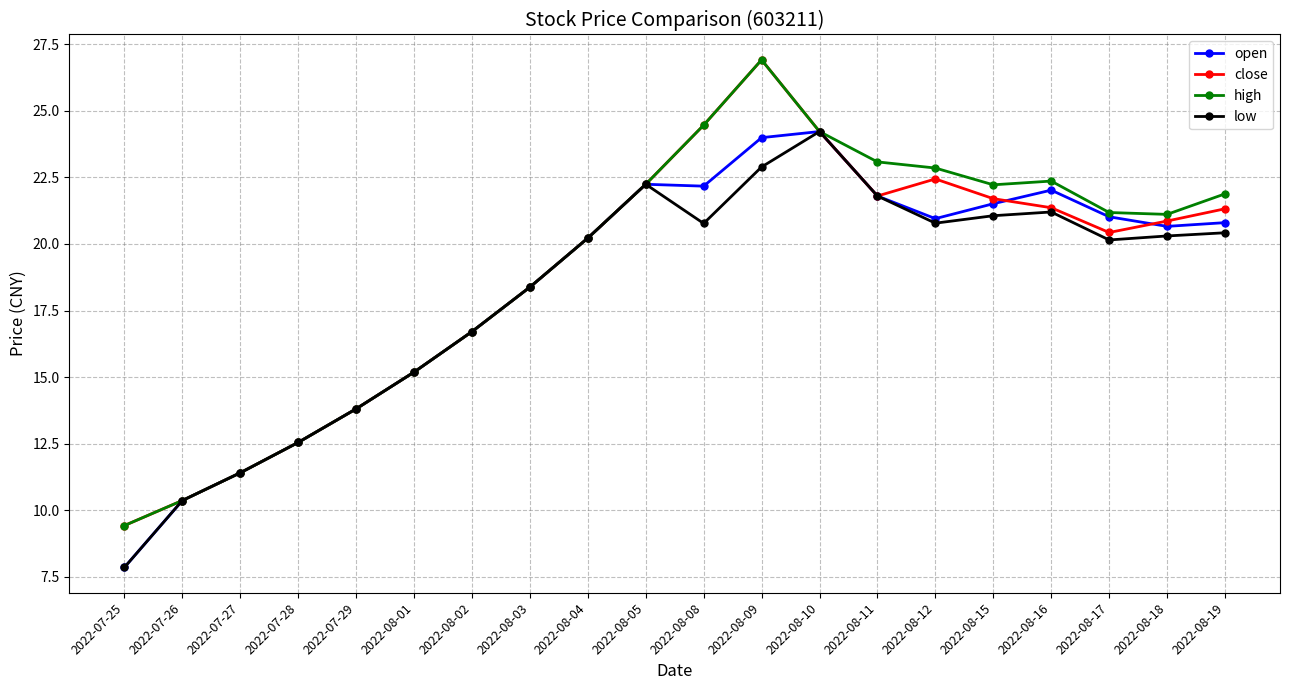

Which label corresponds to the largest value in the chart?

2022-08-09